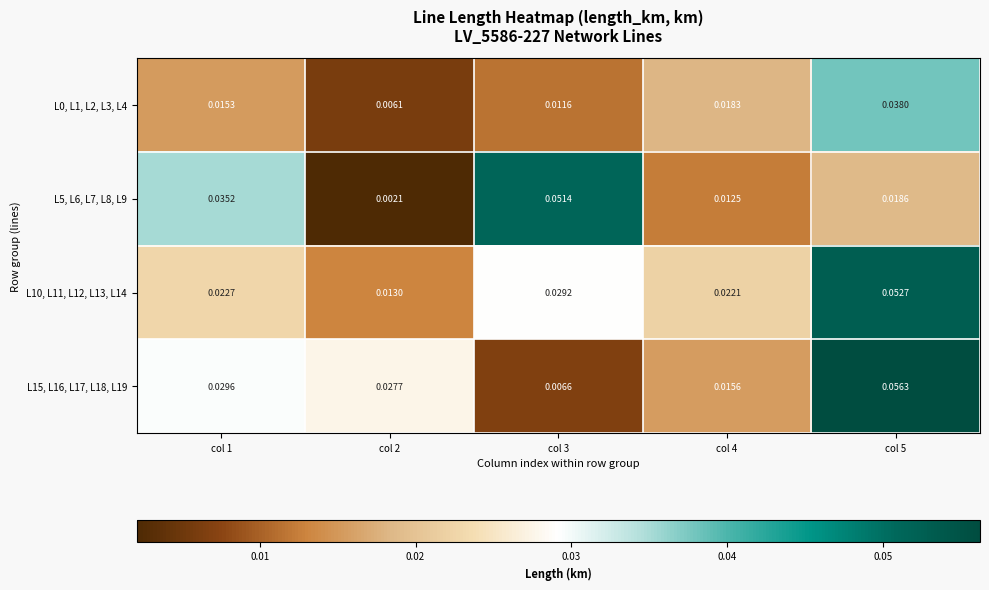

Is the value of L10, L11, L12, L13, L14 at col 5 greater than the value of L15, L16, L17, L18, L19 at col 4?

Yes